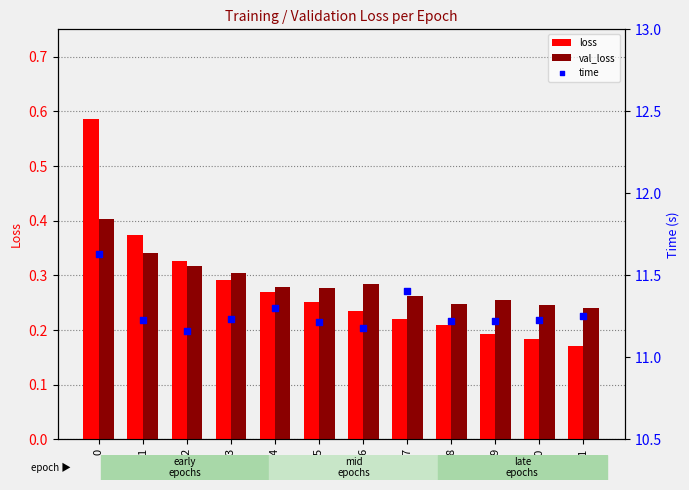

Which series has the largest total across all categories?

time